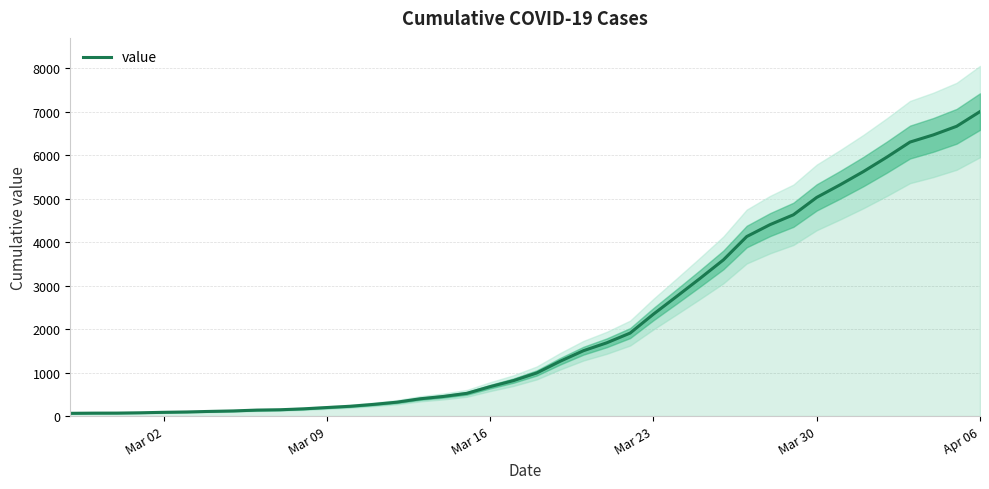

Count the number of data series in this chart.

1